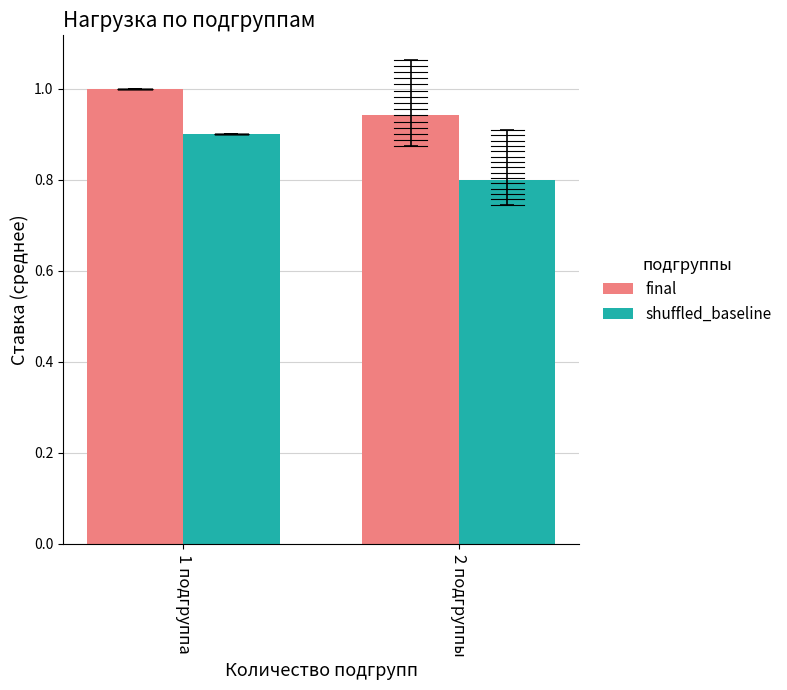

What is the value of the shuffled_baseline bar at the 2nd from the left?

0.8